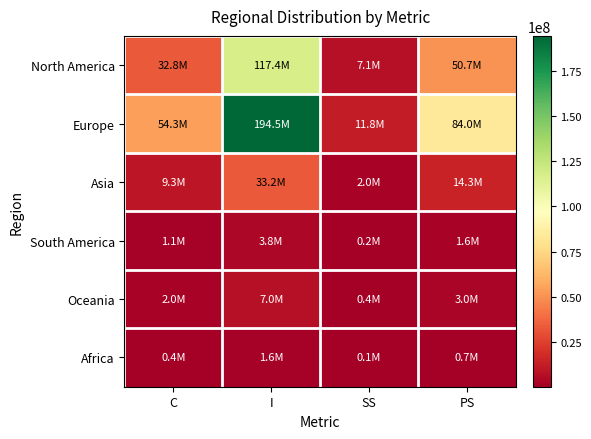

Rank the series by their maximum value, from lowest to highest.

Africa, South America, Oceania, Asia, North America, Europe